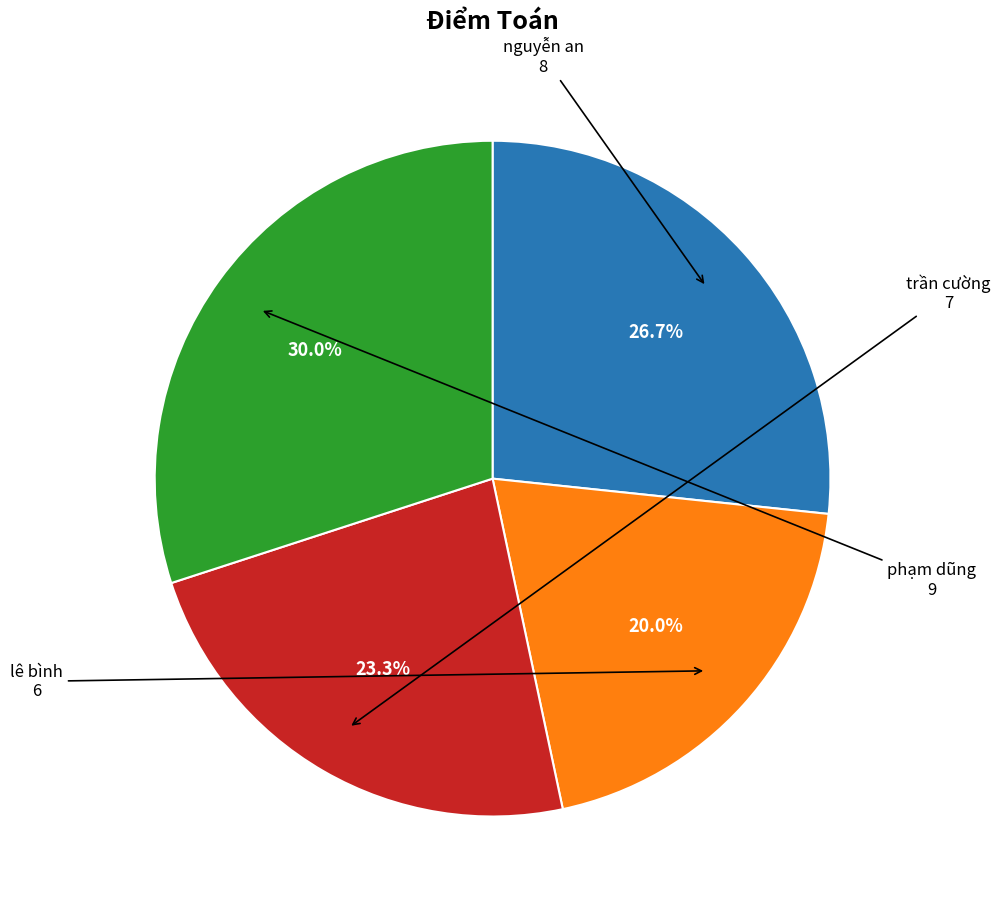

To the nearest percent, what is the average slice percentage?

25%